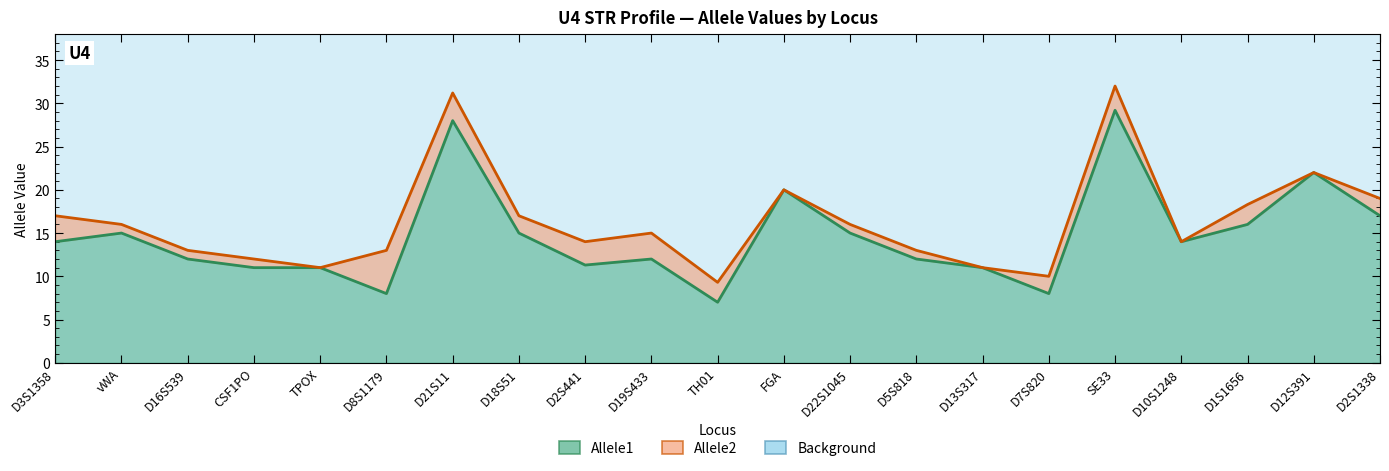

In Allele1, how many points are higher than both neighbors (excluding endpoints)?

6